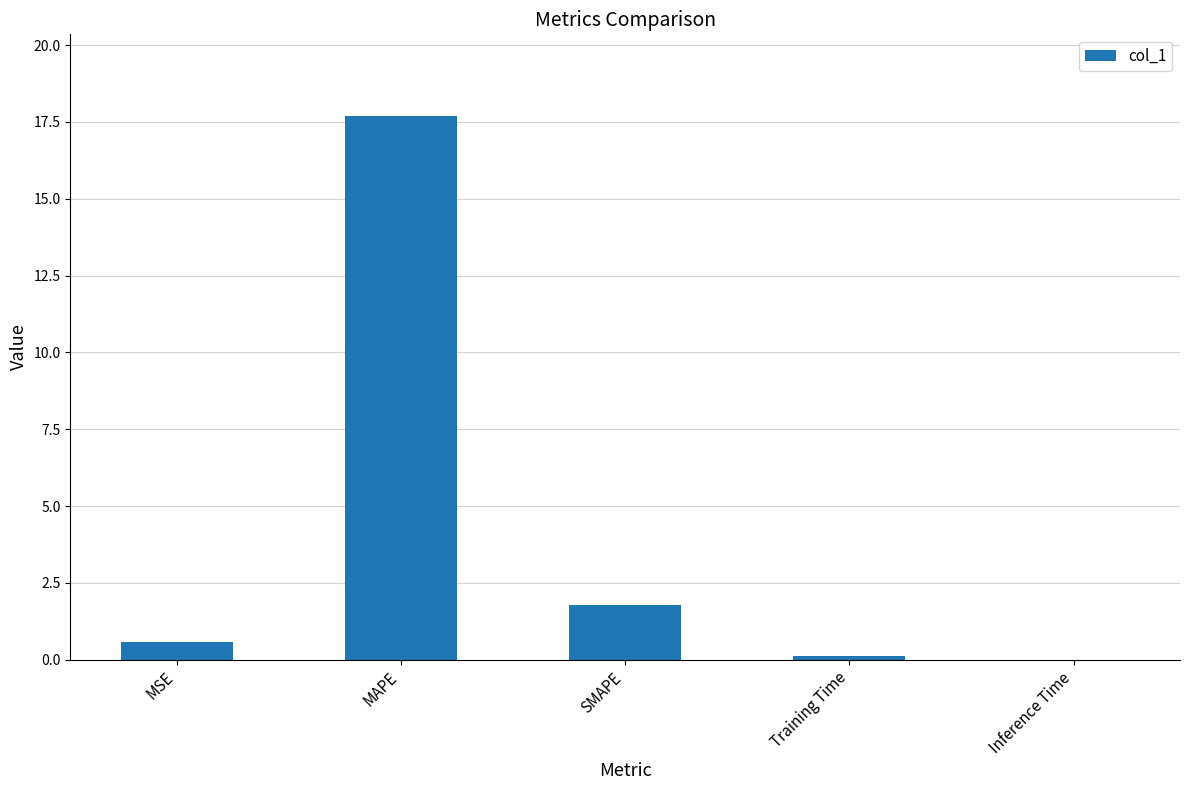

What is the greatest value displayed?

17.7